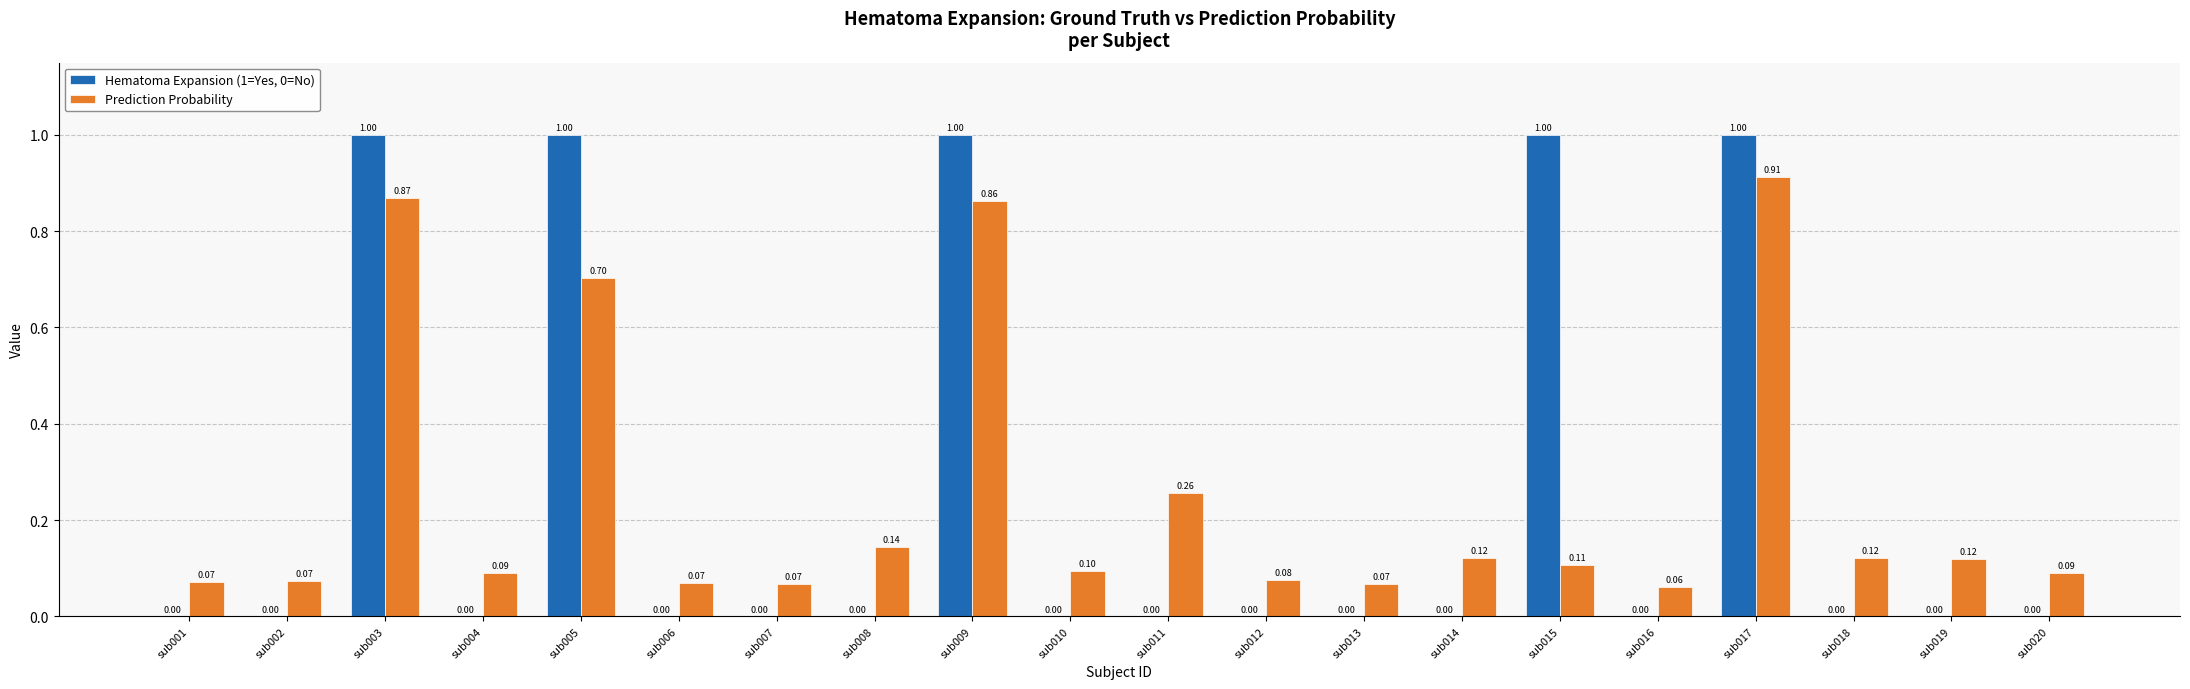

Which series has the largest total across all categories?

Hematoma Expansion (1=Yes, 0=No)